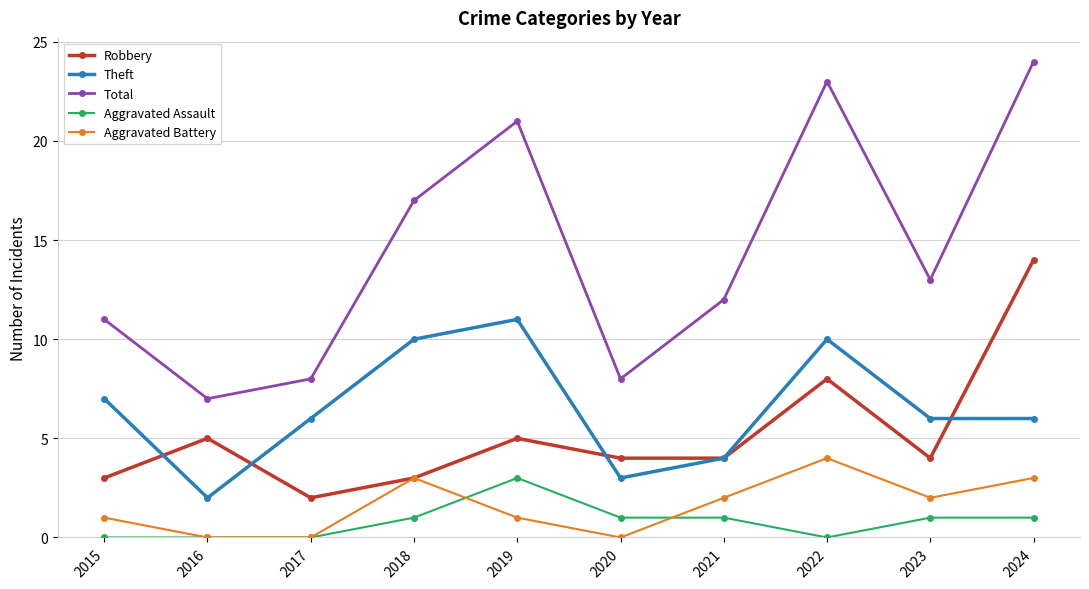

The Theft series shows 3 at 2017. True or false?

False